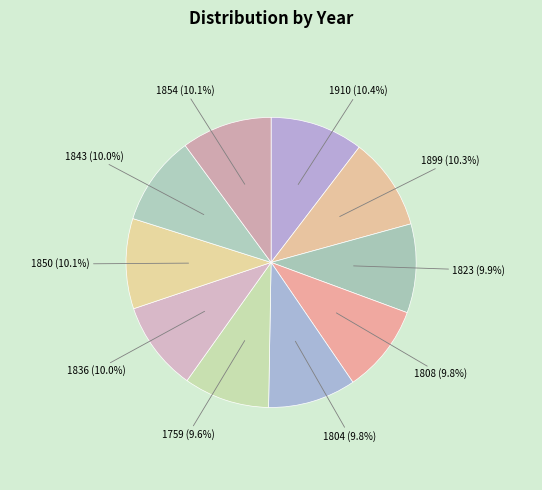

How much of the chart is everything except 1804 (9.8%)?

90.2%